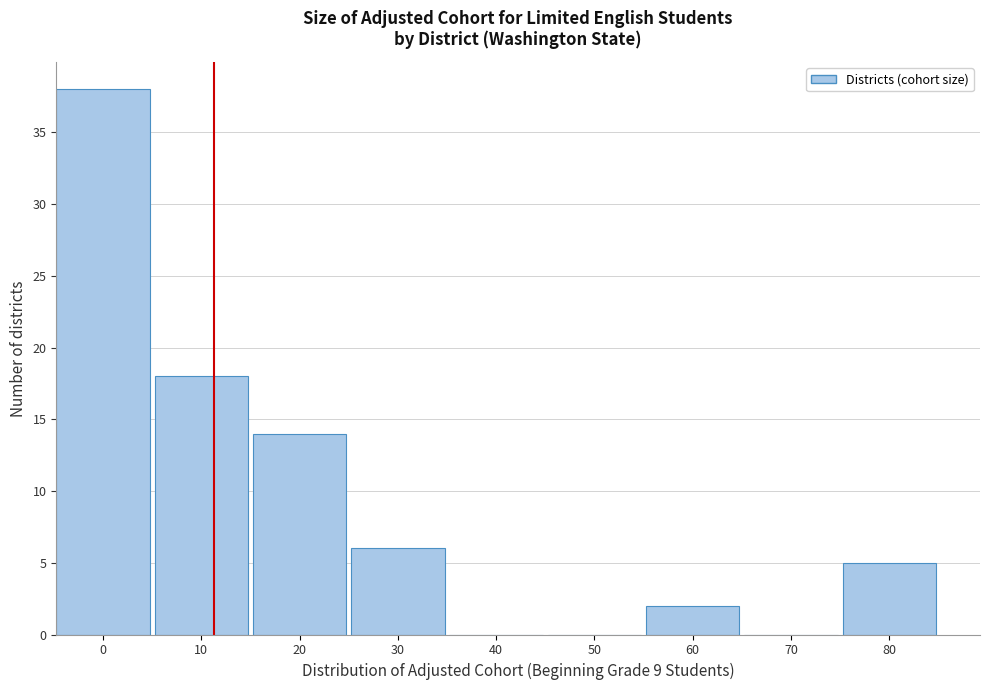

Reading right to left, extract all data points from this chart.

80=5	70=0	60=2	50=0	40=0	30=6	20=14	10=18	0=38